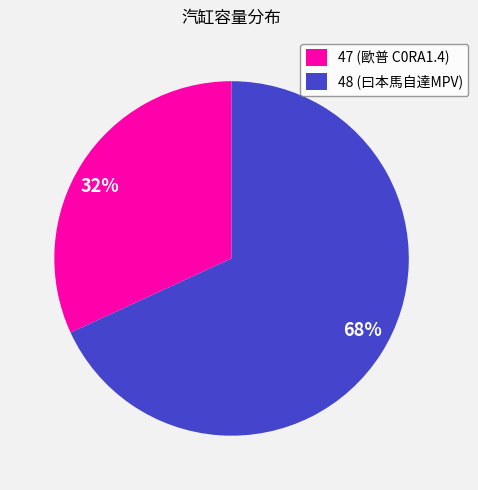

The 47 slice represents 39% of the pie. True or false?

False